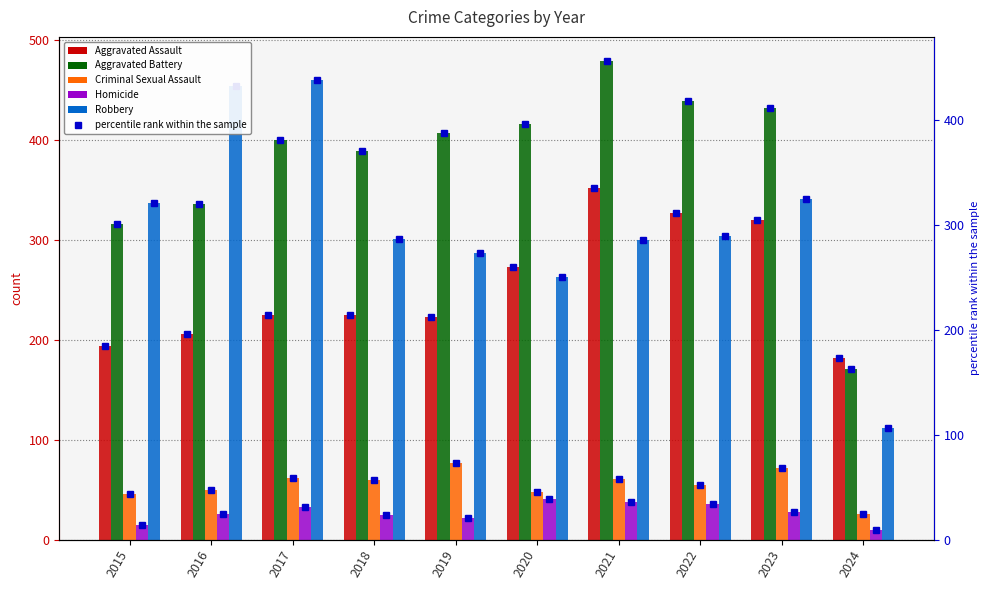

What is the total value across all series at 2015?

908